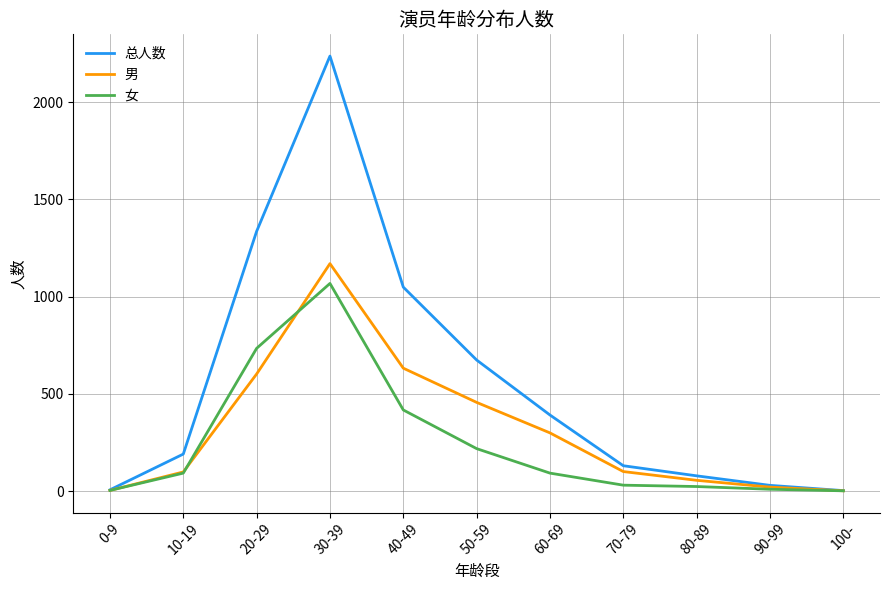

At which category is the sum across all series the highest?

30-39